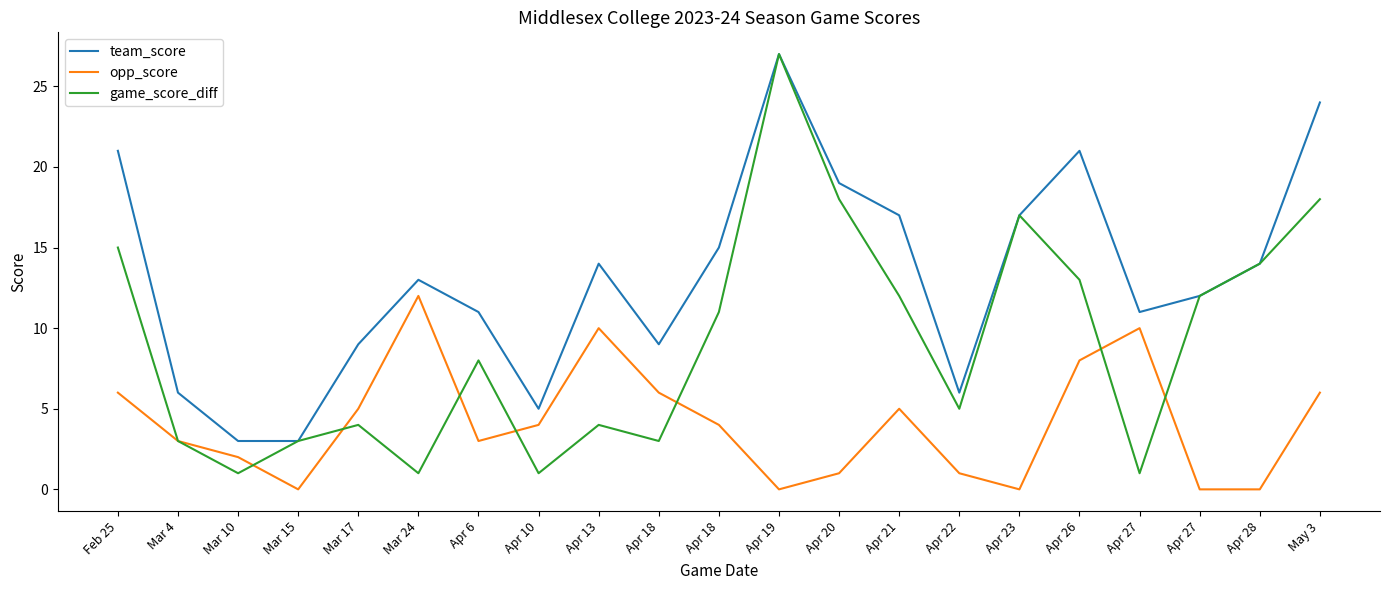

What are all the series names shown in the legend?

team_score, opp_score, game_score_diff